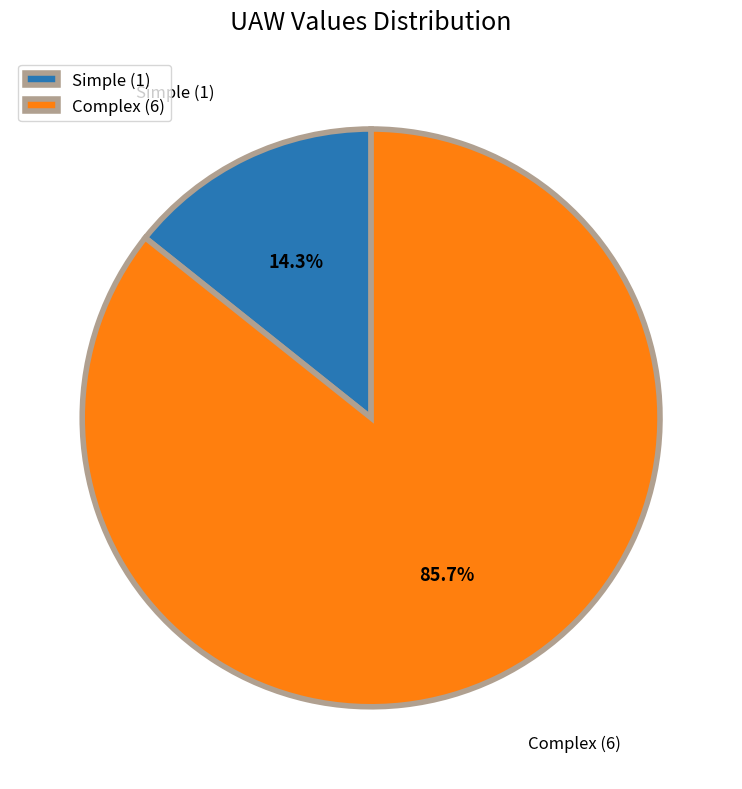

What is the ratio of the value at Complex (6) to the value at Simple (1)?

6.0